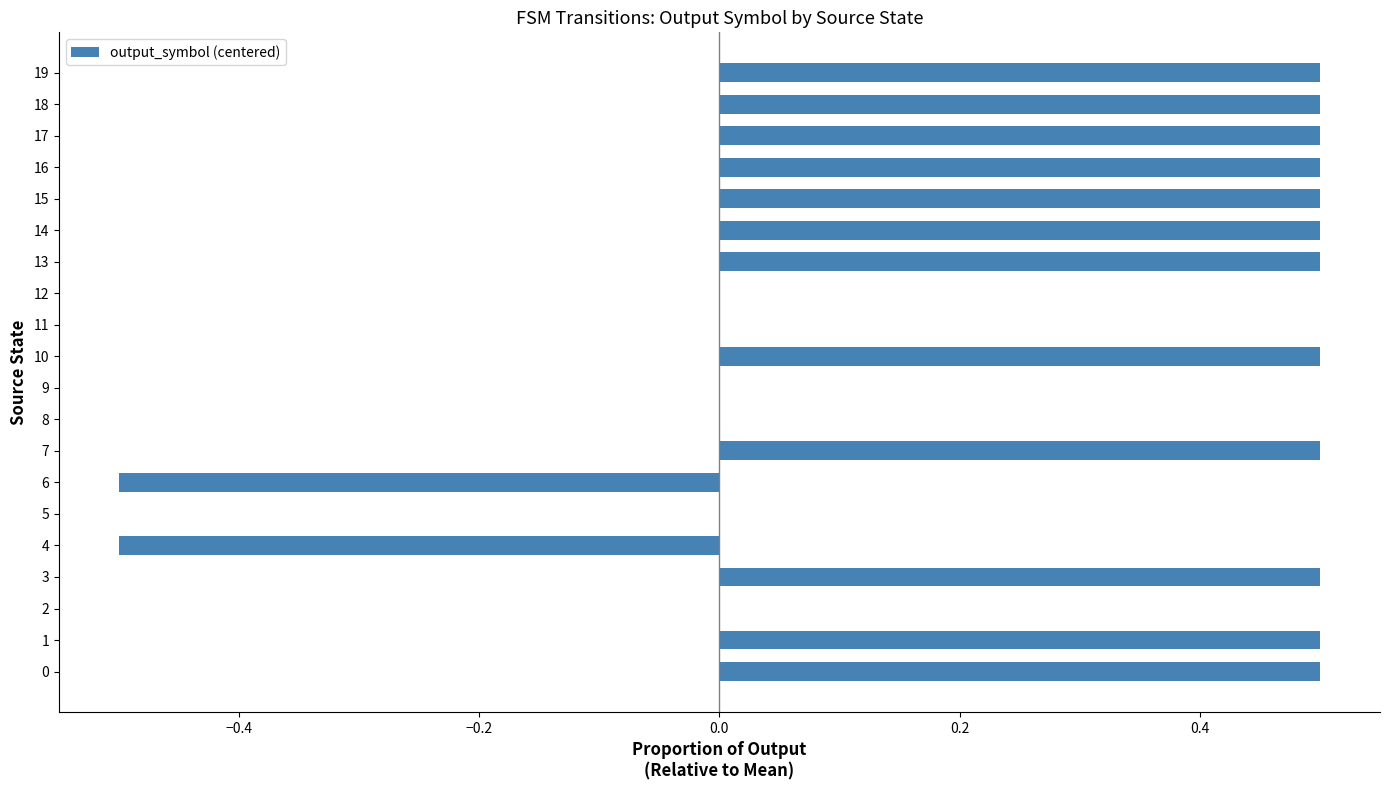

Are the bars horizontal?

Yes